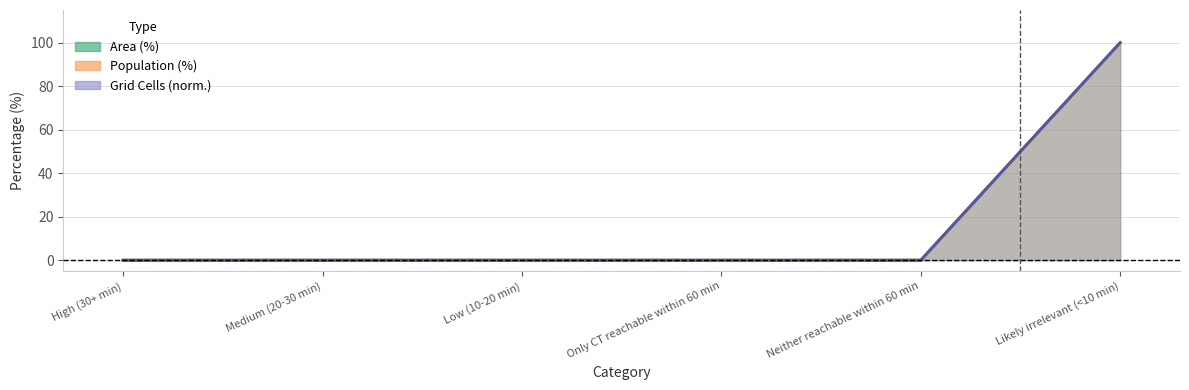

Between Only CT reachable within 60 min and Neither reachable within 60 min, which series saw the biggest shift?

Area (%)